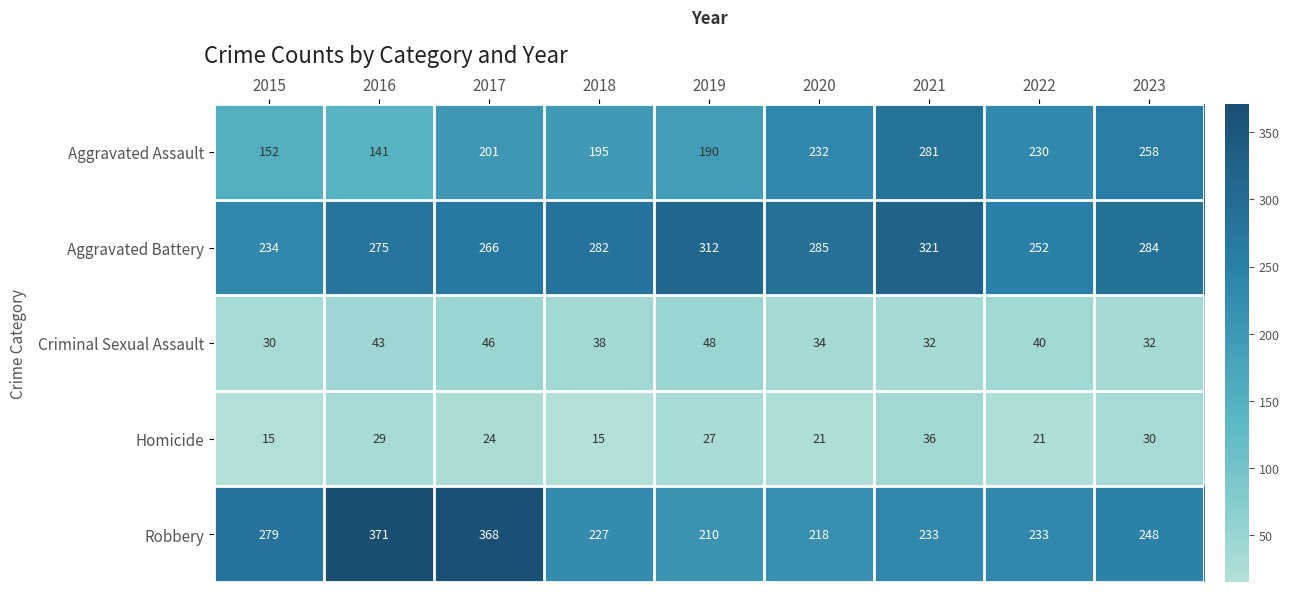

At which label does Homicide first exceed 24?

2016